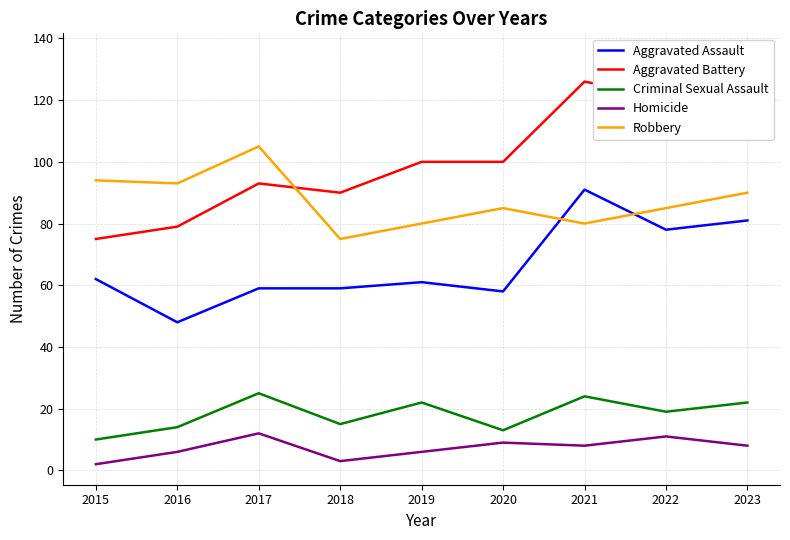

Reading left to right, transcribe all the data shown in this chart.

Aggravated Assault: 2015=62	2016=48	2017=59	2018=59	2019=61	2020=58	2021=91	2022=78	2023=81
Aggravated Battery: 2015=75	2016=79	2017=93	2018=90	2019=100	2020=100	2021=126	2022=121	2023=135
Criminal Sexual Assault: 2015=10	2016=14	2017=25	2018=15	2019=22	2020=13	2021=24	2022=19	2023=22
Homicide: 2015=2	2016=6	2017=12	2018=3	2019=6	2020=9	2021=8	2022=11	2023=8
Robbery: 2015=94	2016=93	2017=105	2018=75	2019=80	2020=85	2021=80	2022=85	2023=90